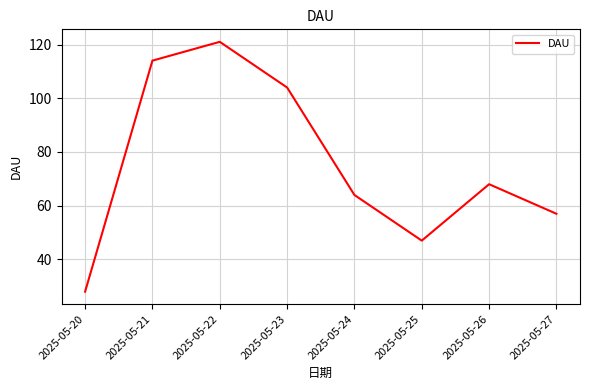

The chart shows a value of 68 at 2025-05-26. True or false?

True